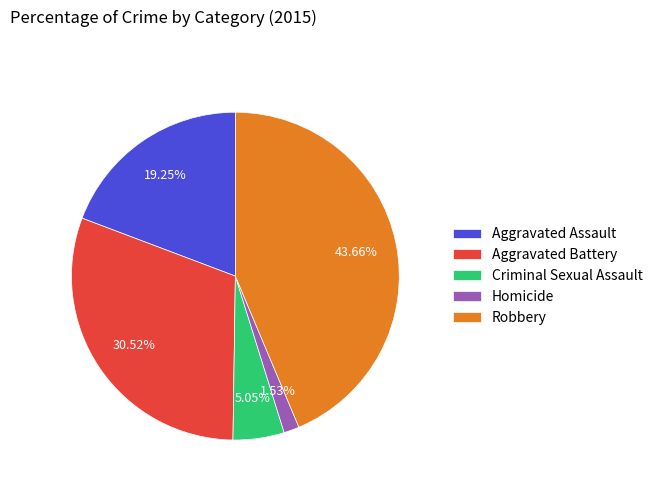

What portion of the pie excludes Aggravated Battery?

69.5%